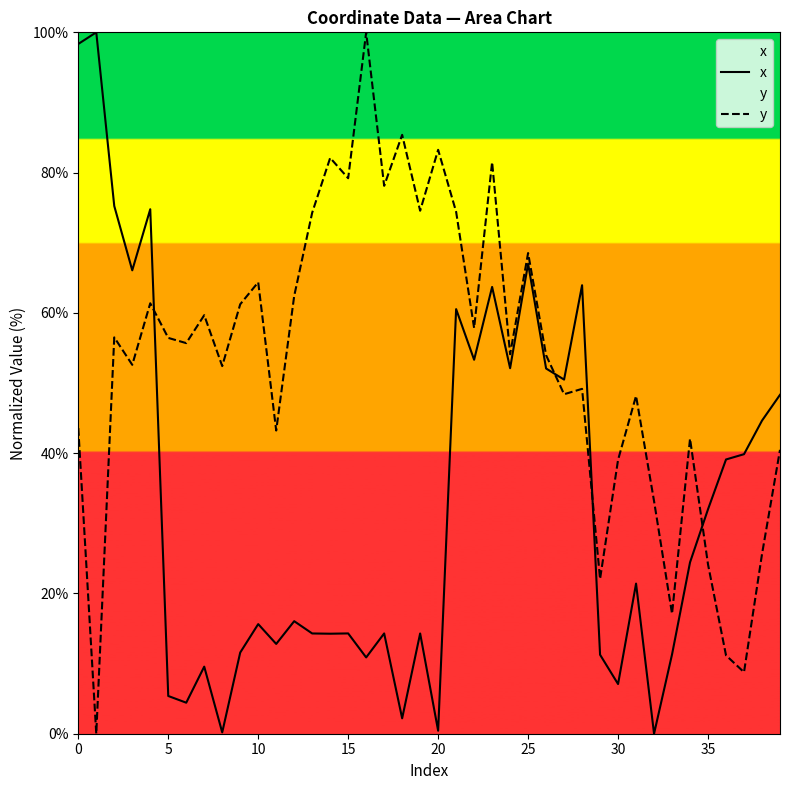

Does the chart have visible grid lines?

No